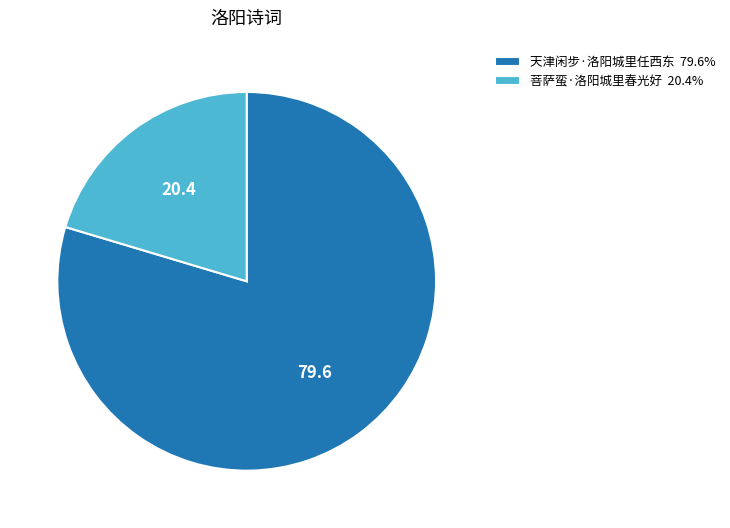

How many segments does this pie chart have?

2